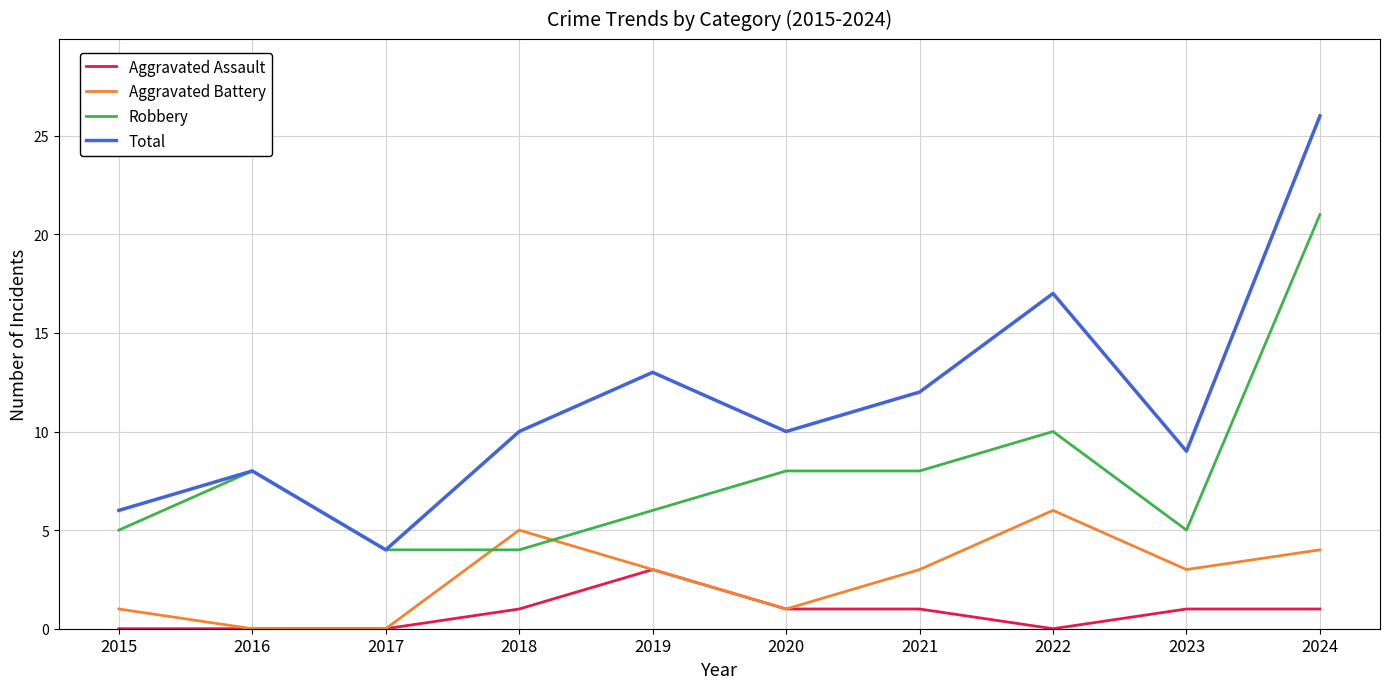

The Aggravated Battery series shows 0 at 2017. True or false?

True